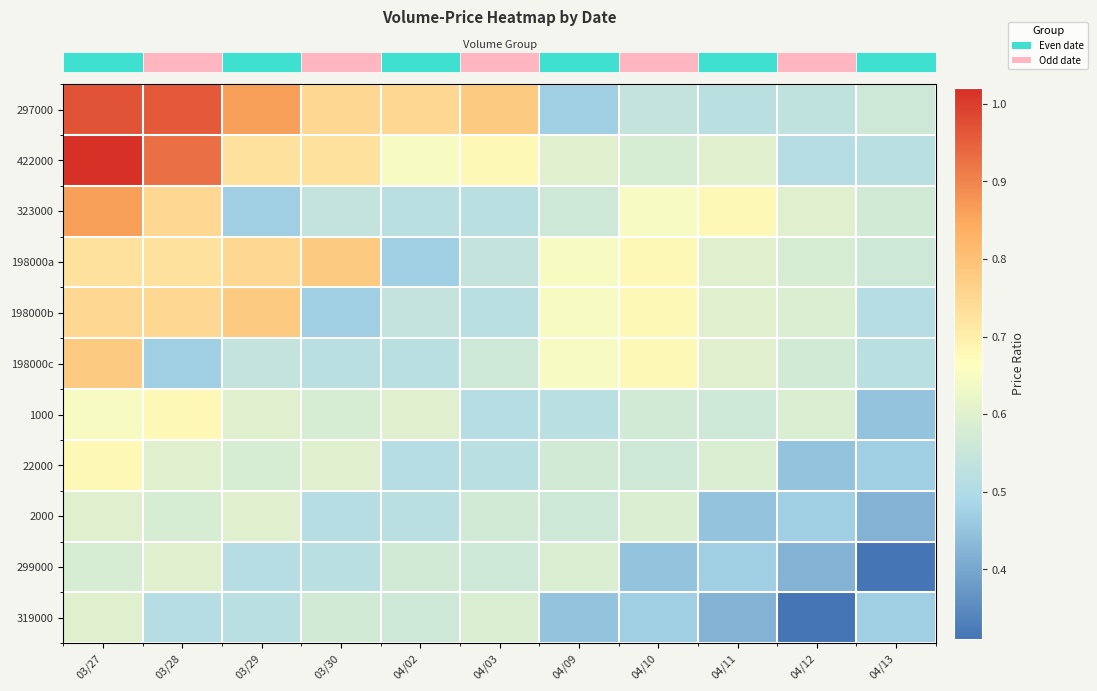

Reading right to left, extract all data points from this chart.

row_0: 04/13=0.6	04/12=0.5	04/11=0.5	04/10=0.5	04/09=0.5	04/03=0.8	04/02=0.8	03/30=0.8	03/29=0.9	03/28=1.0	03/27=1.0
row_1: 04/13=0.5	04/12=0.5	04/11=0.6	04/10=0.6	04/09=0.6	04/03=0.7	04/02=0.7	03/30=0.7	03/29=0.7	03/28=0.9	03/27=1.0
row_2: 04/13=0.6	04/12=0.6	04/11=0.7	04/10=0.7	04/09=0.6	04/03=0.5	04/02=0.5	03/30=0.5	03/29=0.5	03/28=0.8	03/27=0.9
row_3: 04/13=0.6	04/12=0.6	04/11=0.6	04/10=0.7	04/09=0.7	04/03=0.5	04/02=0.5	03/30=0.8	03/29=0.8	03/28=0.7	03/27=0.7
row_4: 04/13=0.5	04/12=0.6	04/11=0.6	04/10=0.7	04/09=0.7	04/03=0.5	04/02=0.5	03/30=0.5	03/29=0.8	03/28=0.8	03/27=0.8
row_5: 04/13=0.5	04/12=0.6	04/11=0.6	04/10=0.7	04/09=0.7	04/03=0.6	04/02=0.5	03/30=0.5	03/29=0.5	03/28=0.5	03/27=0.8
row_6: 04/13=0.5	04/12=0.6	04/11=0.6	04/10=0.6	04/09=0.5	04/03=0.5	04/02=0.6	03/30=0.6	03/29=0.6	03/28=0.7	03/27=0.7
row_7: 04/13=0.5	04/12=0.5	04/11=0.6	04/10=0.6	04/09=0.6	04/03=0.5	04/02=0.5	03/30=0.6	03/29=0.6	03/28=0.6	03/27=0.7
row_8: 04/13=0.4	04/12=0.5	04/11=0.5	04/10=0.6	04/09=0.6	04/03=0.6	04/02=0.5	03/30=0.5	03/29=0.6	03/28=0.6	03/27=0.6
row_9: 04/13=0.3	04/12=0.4	04/11=0.5	04/10=0.5	04/09=0.6	04/03=0.6	04/02=0.6	03/30=0.5	03/29=0.5	03/28=0.6	03/27=0.6
row_10: 04/13=0.5	04/12=0.3	04/11=0.4	04/10=0.5	04/09=0.5	04/03=0.6	04/02=0.6	03/30=0.6	03/29=0.5	03/28=0.5	03/27=0.6